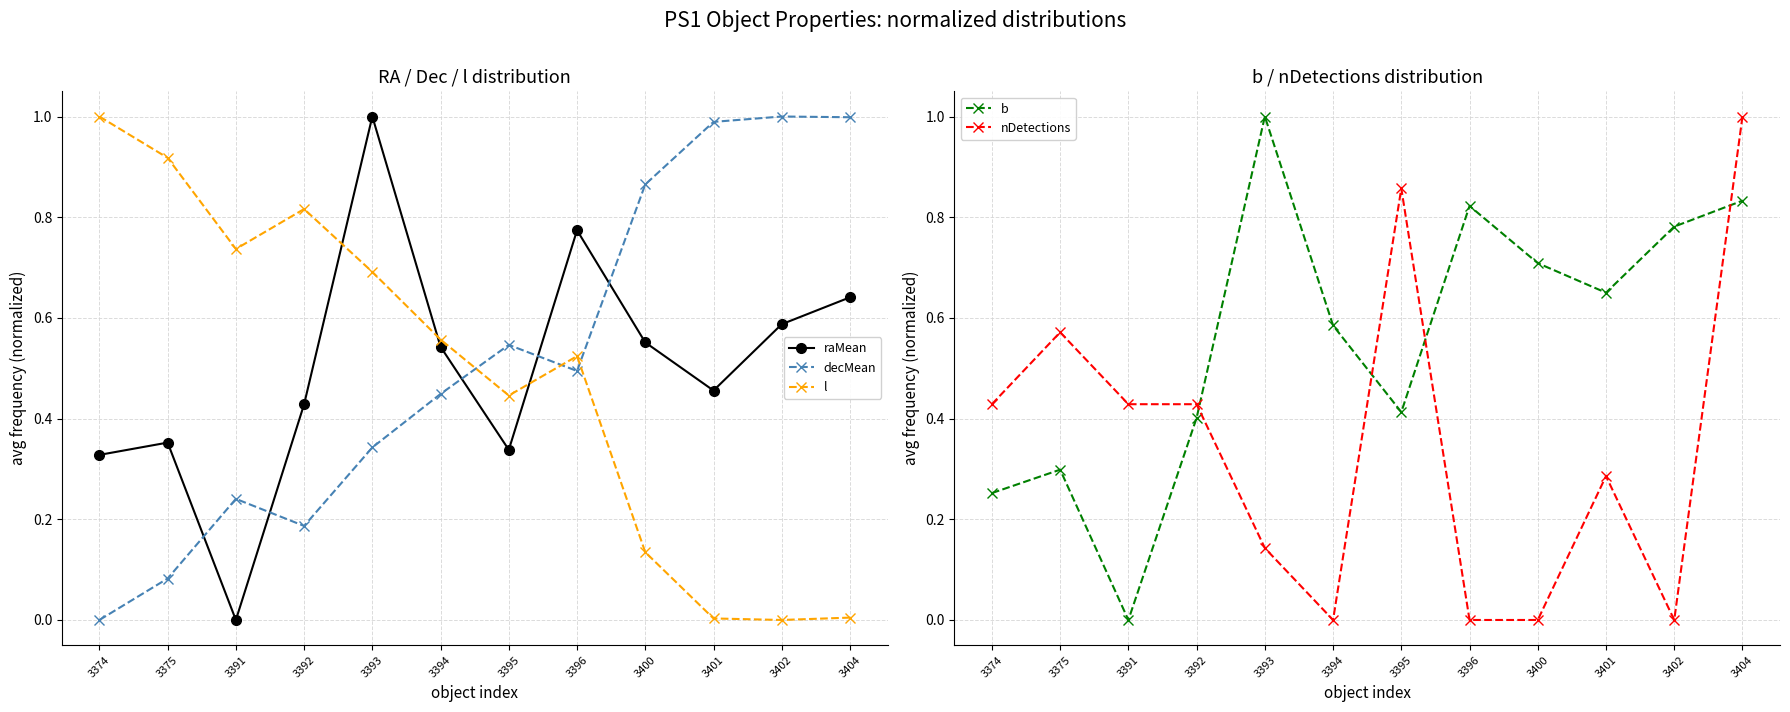

True or false: decMean has a value of 0.1 at 3375.

False